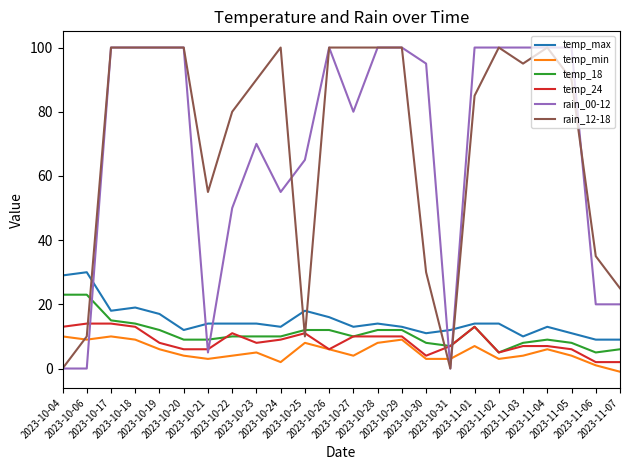

What is the greatest value displayed?

100